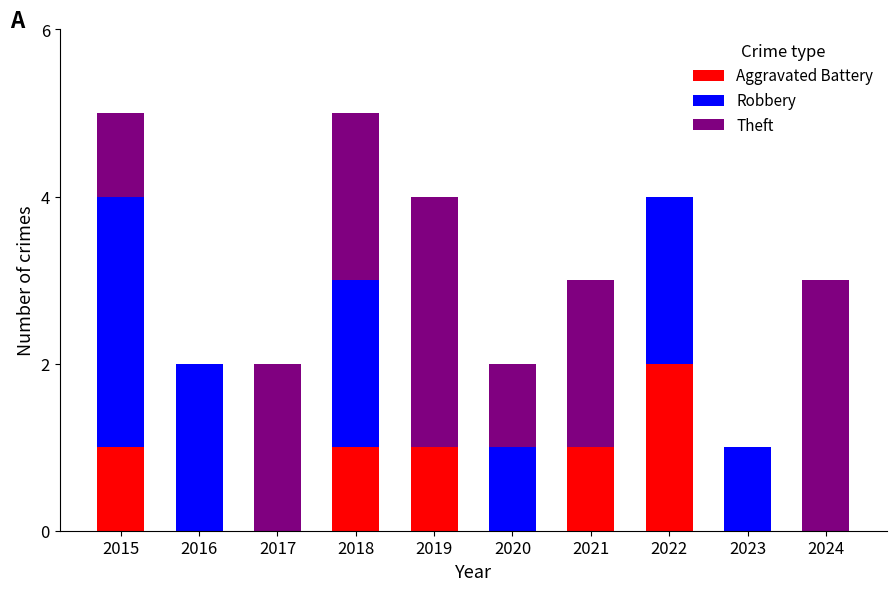

How many categories are shown in the chart?

10